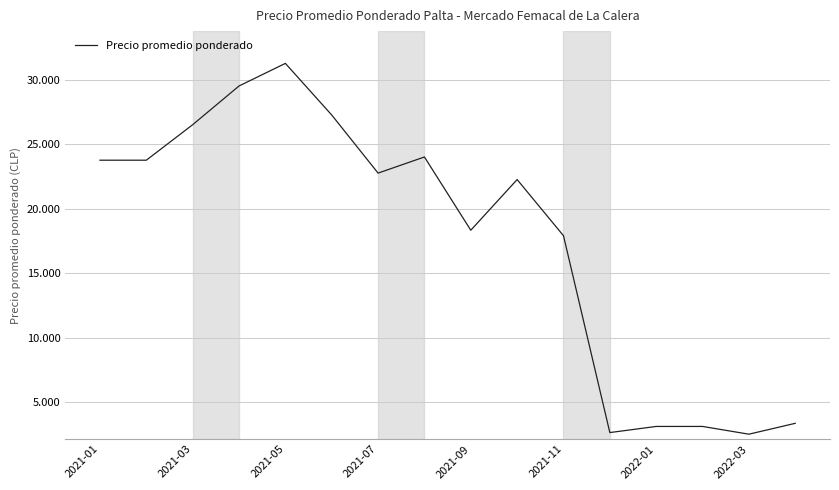

Does the chart have visible grid lines?

Yes